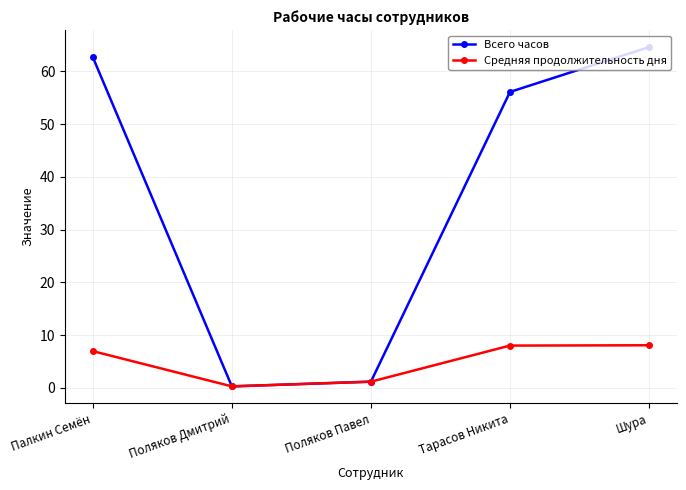

What is the value of the Средняя продолжительность дня point at the 1st from the left?

7.0